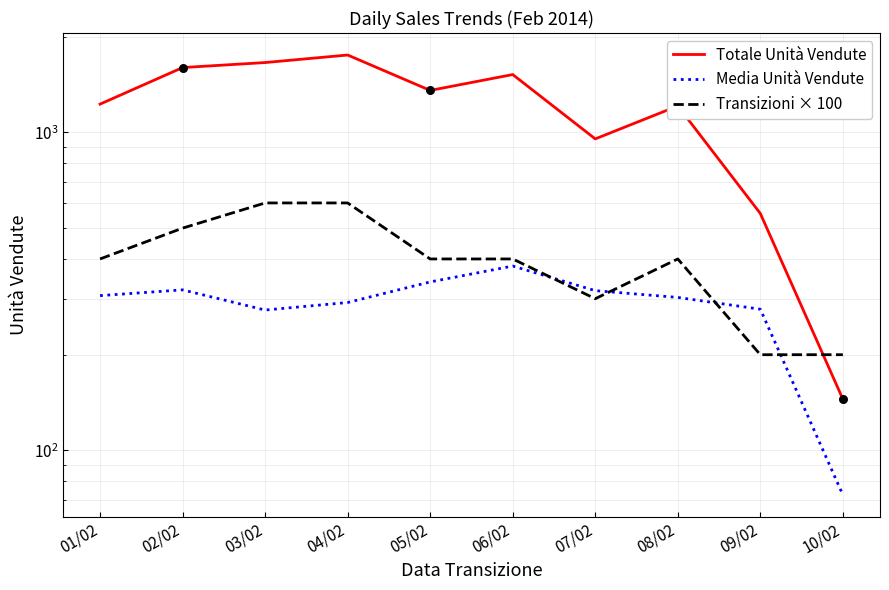

What is the total value across all series at 01/02?

1933.8